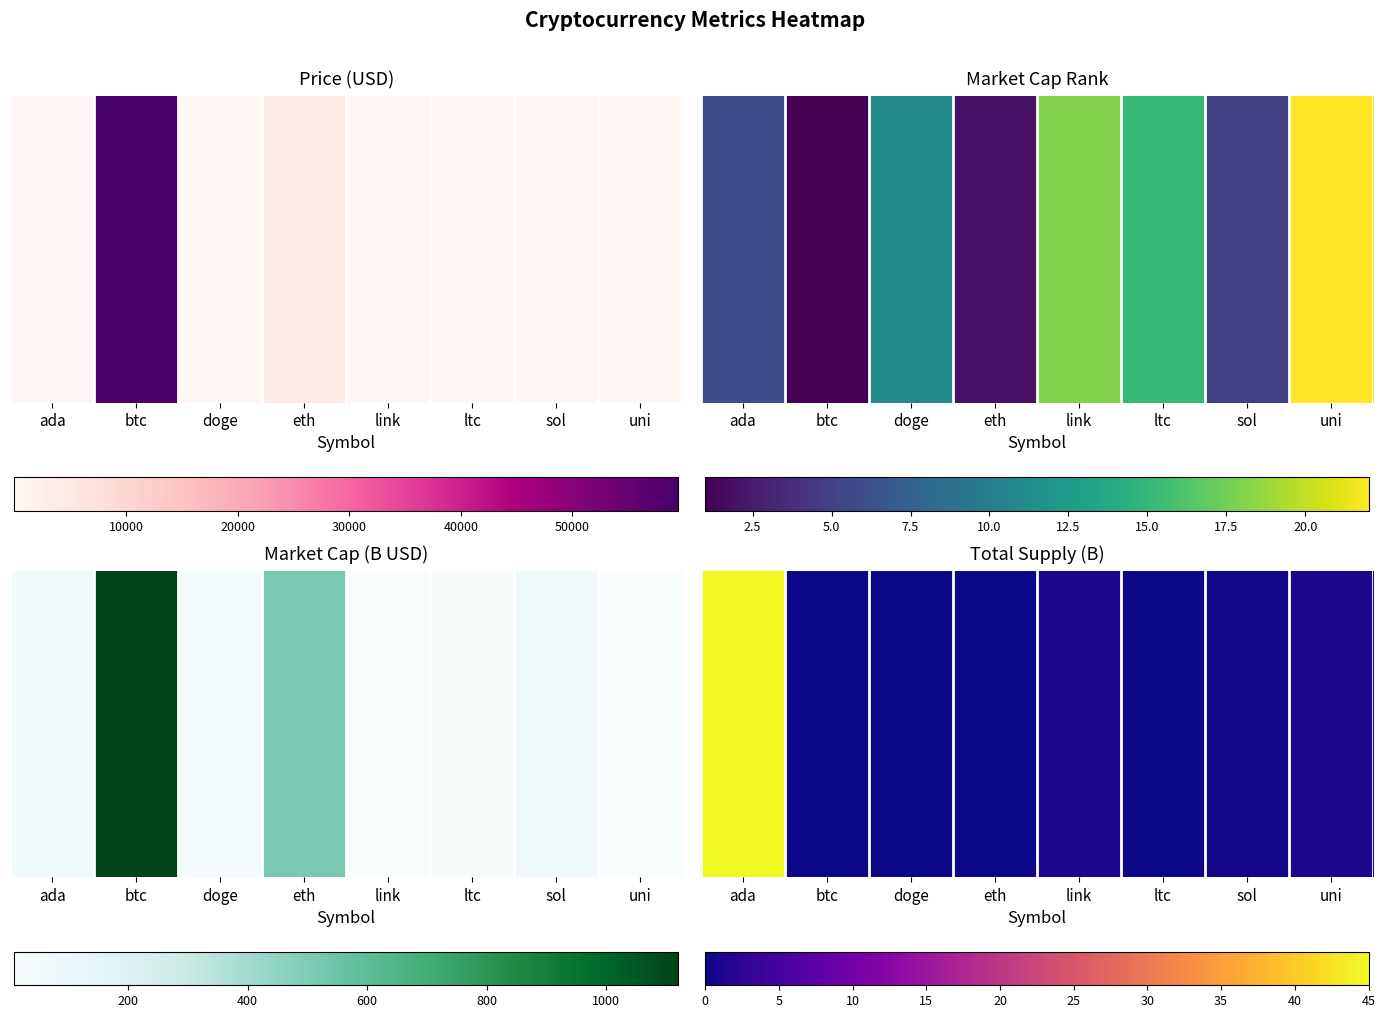

What is the greatest value displayed?

45.0